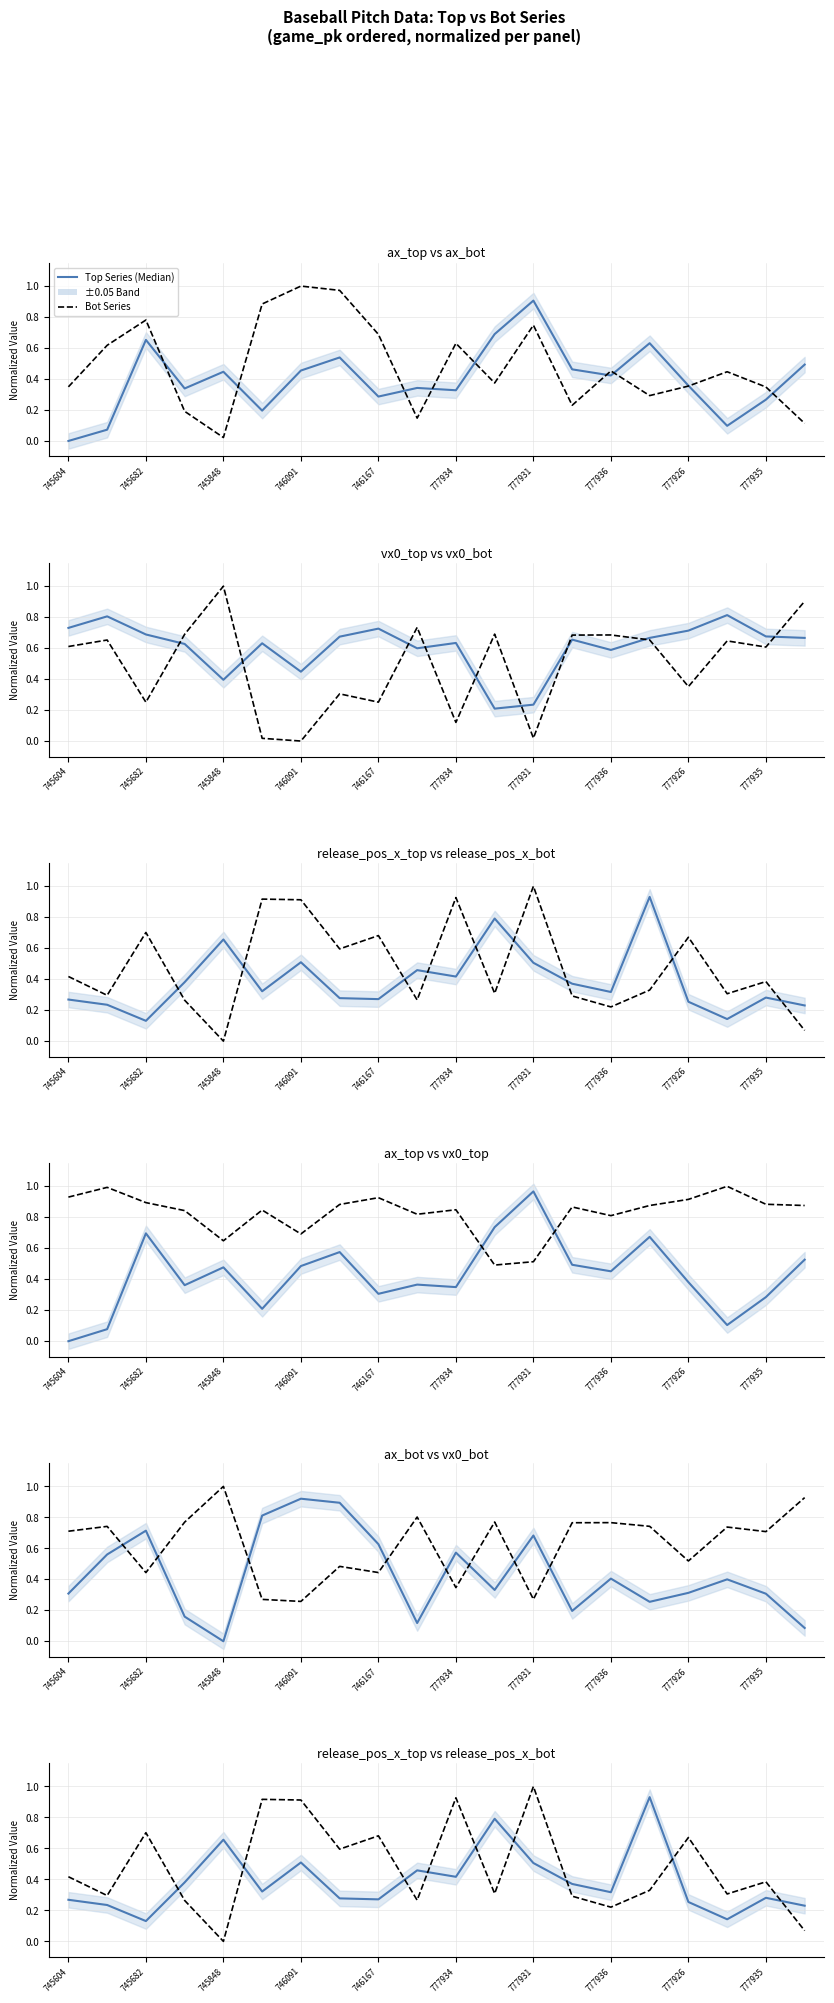

At which category does the chart reach its minimum across all series?

745604